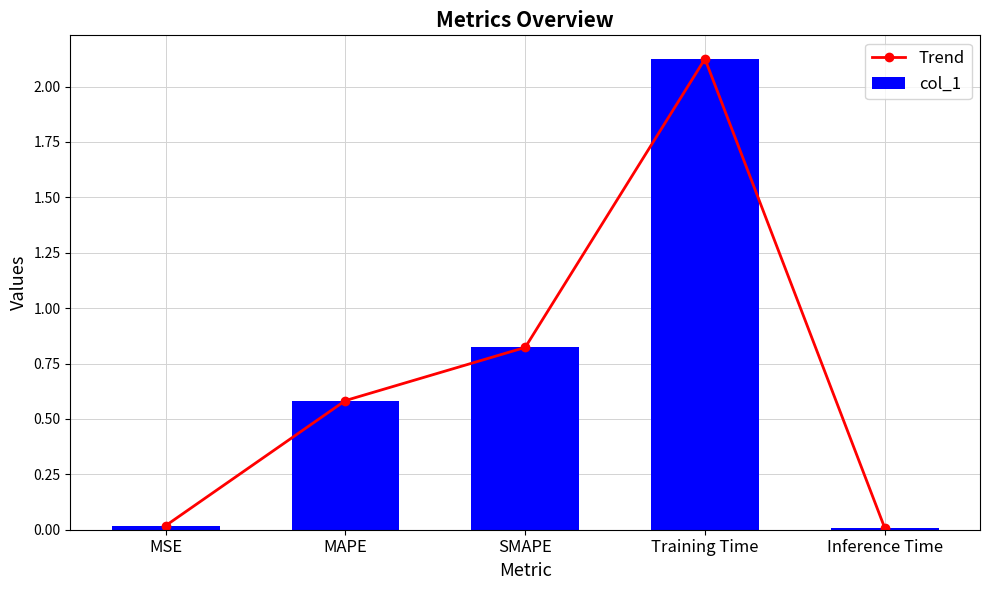

Is the value of col_1 at SMAPE greater than the value of Trend at SMAPE?

No